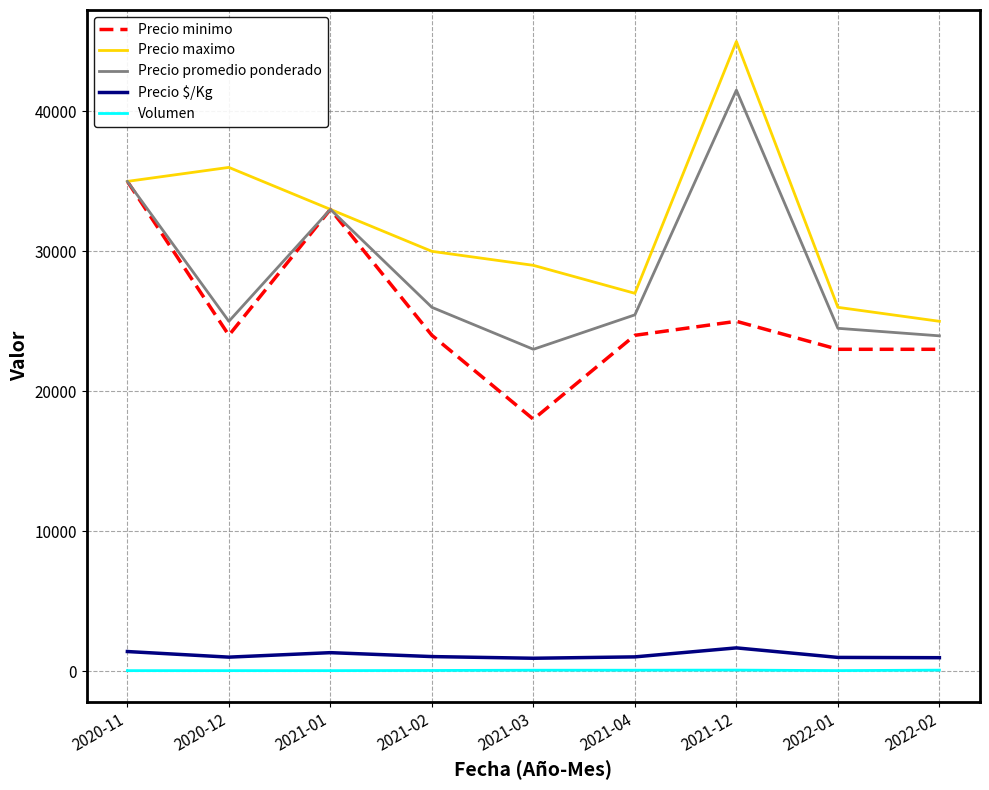

True or false: Volumen and Precio minimo intersect in this chart.

False